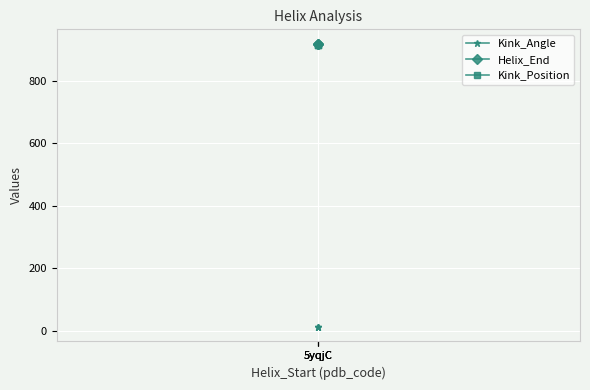

Reading left to right, transcribe all the data shown in this chart.

Kink_Angle: 5yqjC=10.4	5yqjC=11.8	5yqjC=11.2
Helix_End: 5yqjC=919.0	5yqjC=919.0	5yqjC=919.0
Kink_Position: 5yqjC=915.0	5yqjC=915.0	5yqjC=915.0